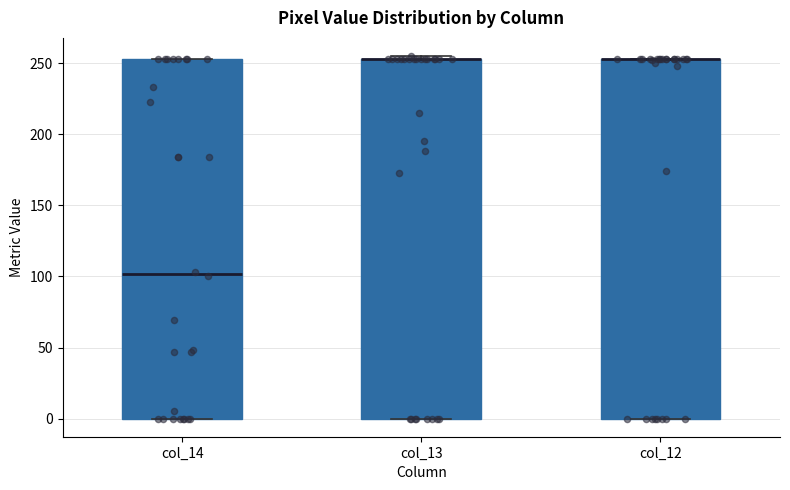

Reading left to right, read every box against the y-axis: the position of its median line, the range the box covers, and the ends of its whiskers. The values are not printed on the chart, so give them approximately, as read against the axis.

col_14: median 100, box 0 to 255, whiskers 0 to 255
col_13: median 255 (drawn on the box's upper edge), box 0 to 255, whiskers 0 to 255 (just above the box's upper edge)
col_12: median 255 (drawn on the box's upper edge), box 0 to 255, whiskers 0 to 255